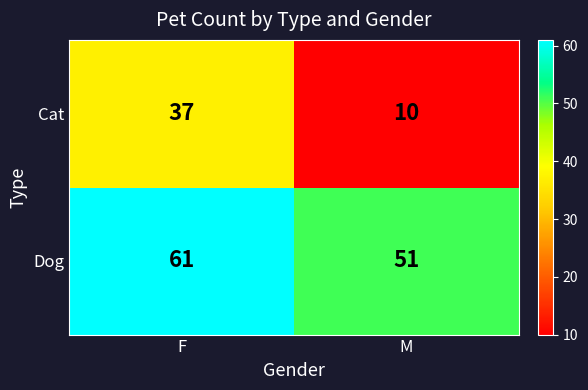

What is the difference between the maximum and minimum values in the Cat series?

27